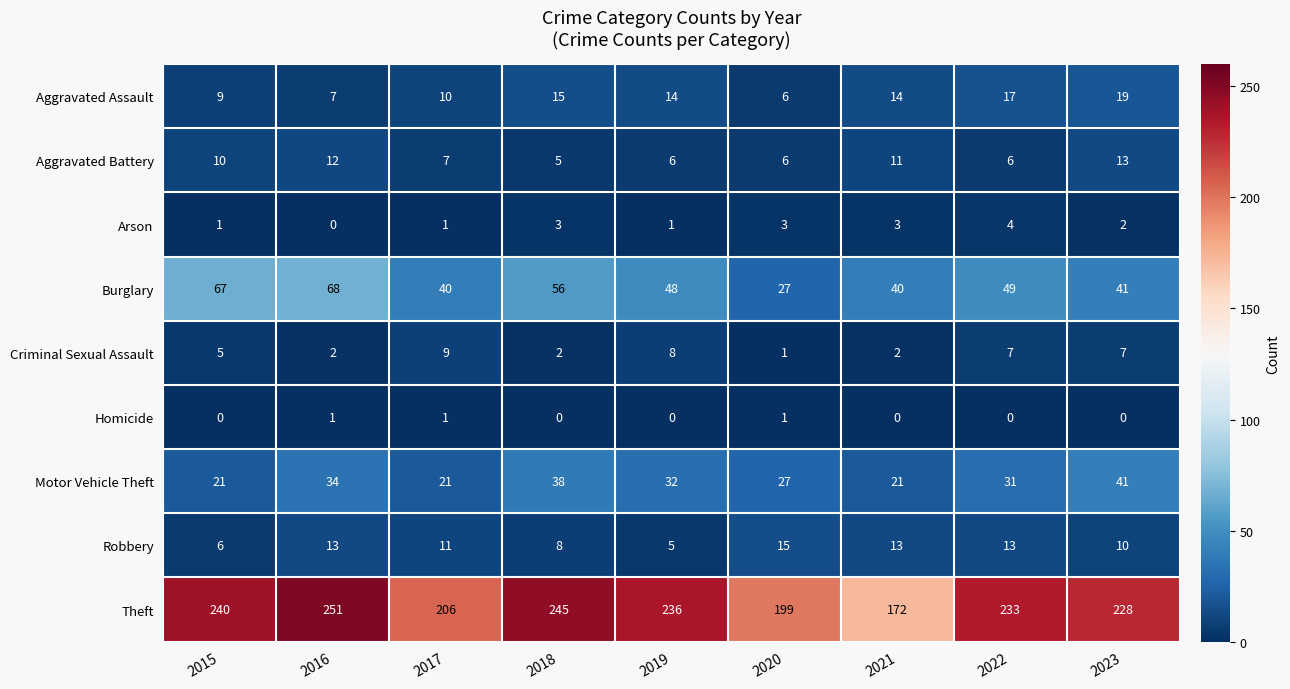

What is the average value of the Aggravated Assault series?

12